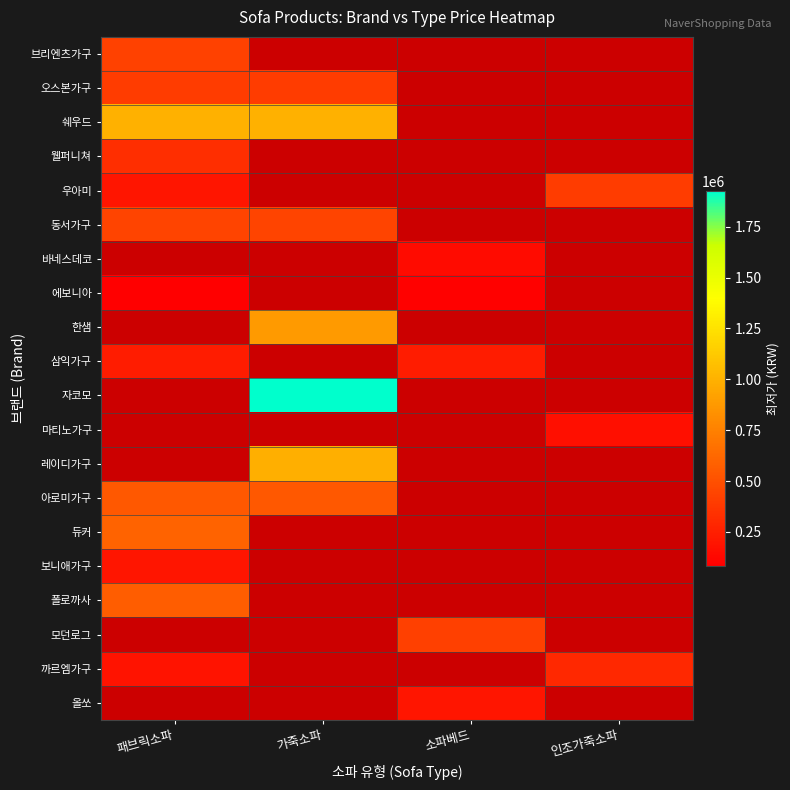

Where is 아로미가구 nearest to the value 544260?

패브릭소파